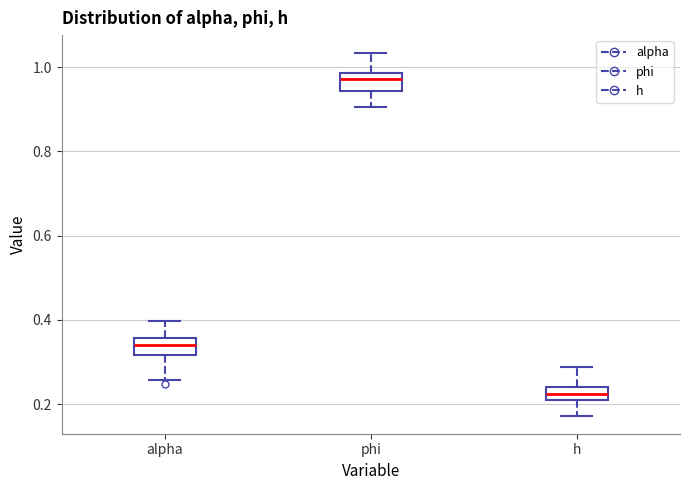

Reading left to right, read every box against the y-axis: the position of its median line, the range the box covers, and the ends of its whiskers. The values are not printed on the chart, so give them approximately, as read against the axis.

alpha: median 0.34, box 0.32 to 0.36, whiskers 0.26 to 0.40
phi: median 0.98 (inside the box), box 0.94 to 0.98, whiskers 0.90 to 1.04
h: median 0.22 (inside the box), box 0.22 to 0.24, whiskers 0.18 to 0.28